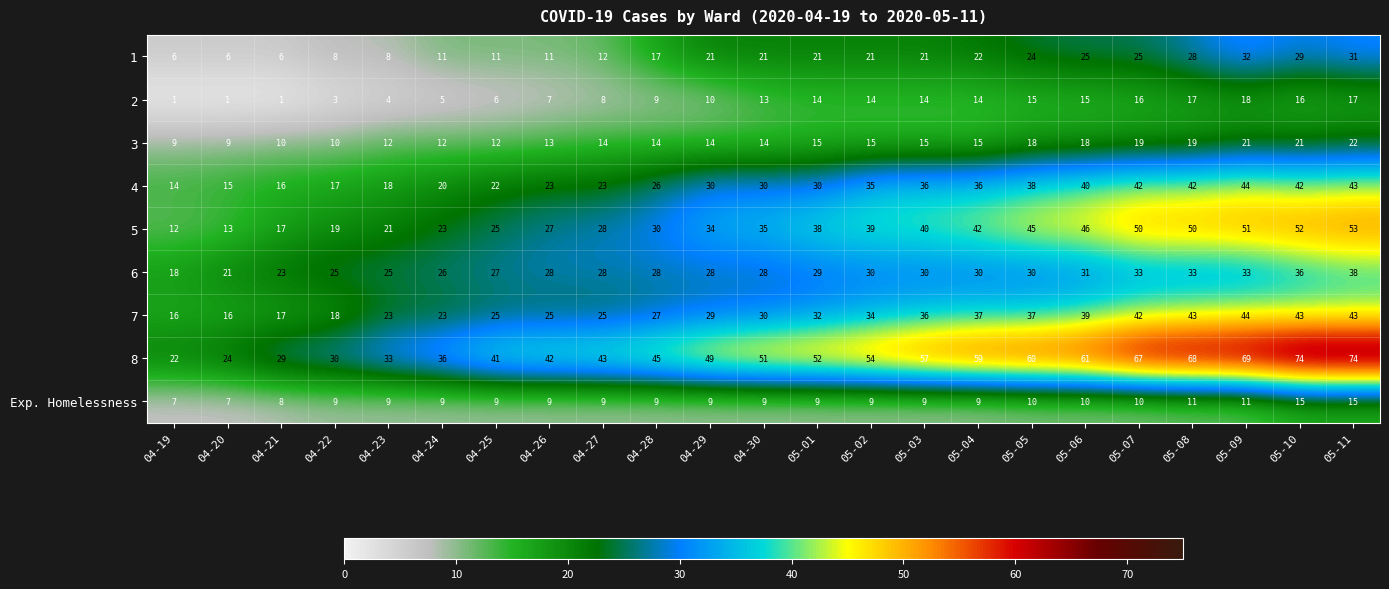

Is it true that 3 equals 18 at 04-24?

False